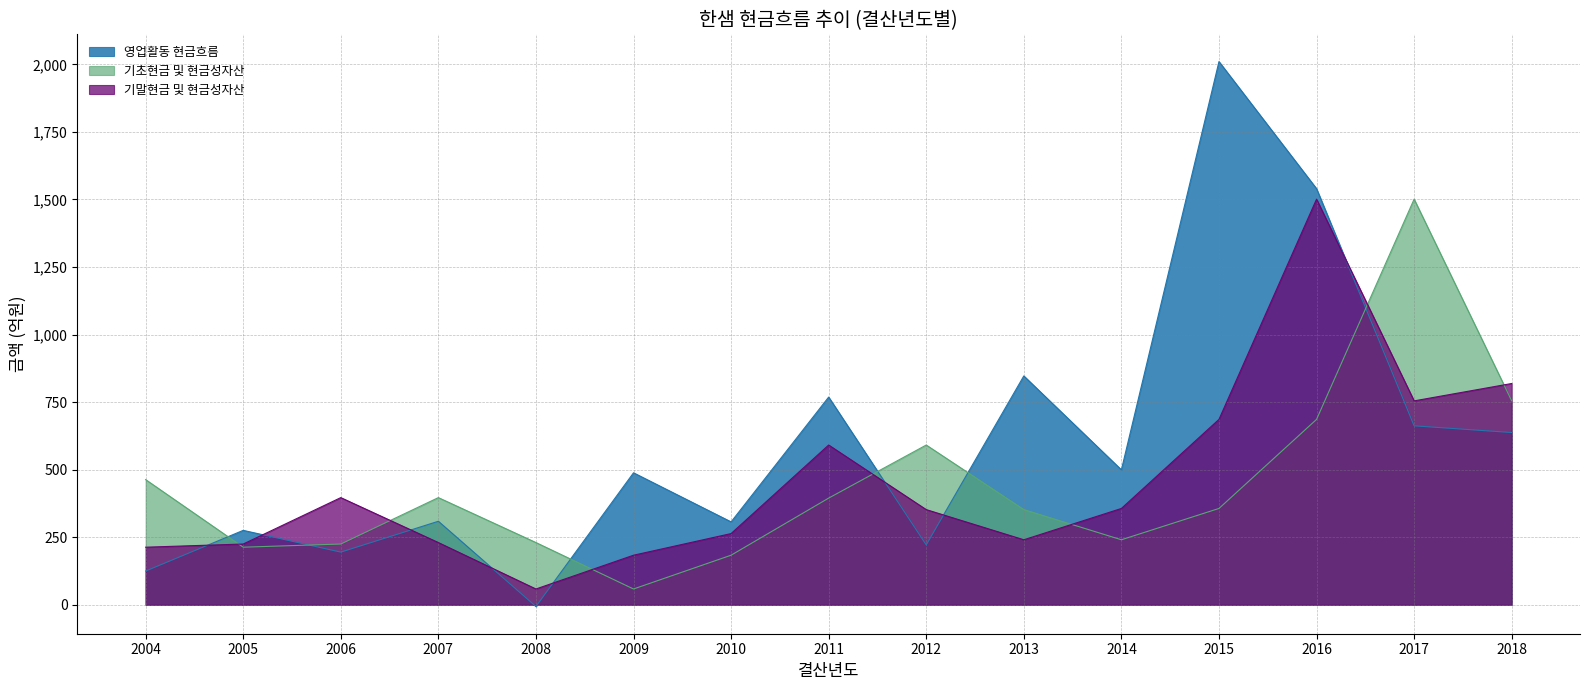

Does the chart display data point markers on the line(s)?

No